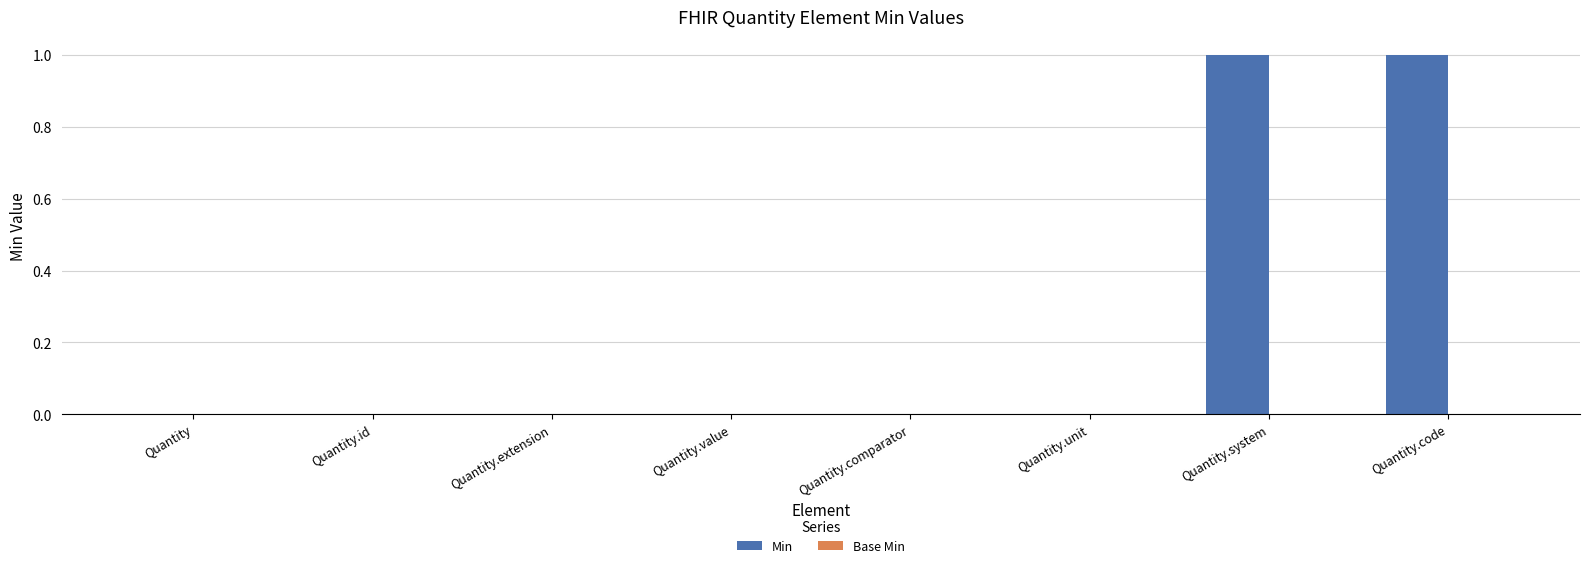

Is it true that the value at Quantity.id is 1?

False